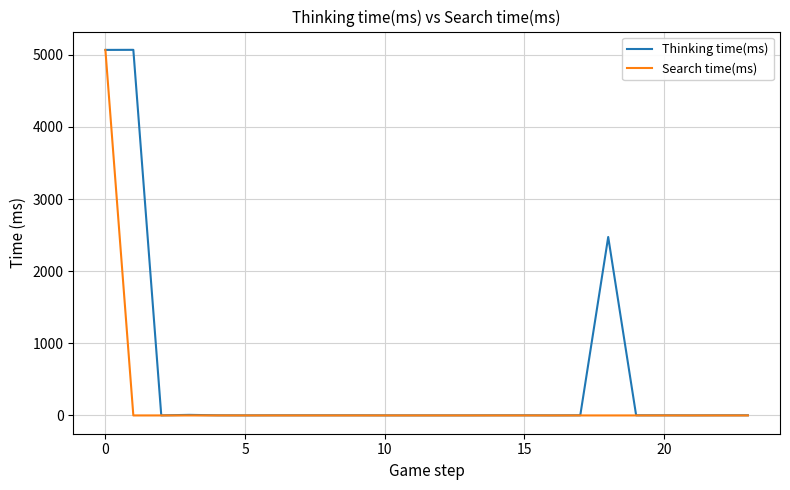

Rank the series by their average value, from highest to lowest.

Thinking time(ms), Search time(ms)